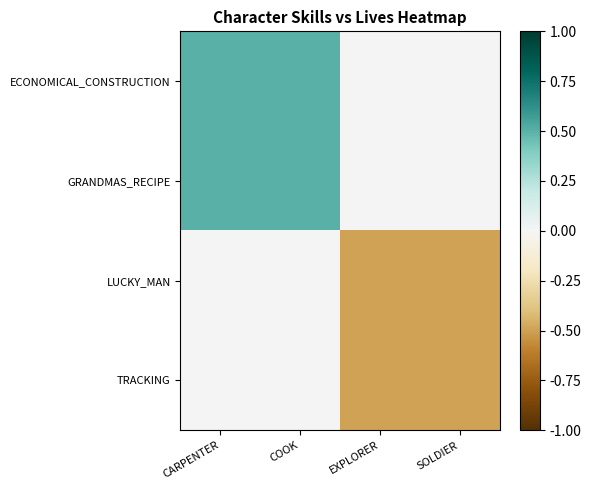

What is the minimum value shown in the chart?

-0.5